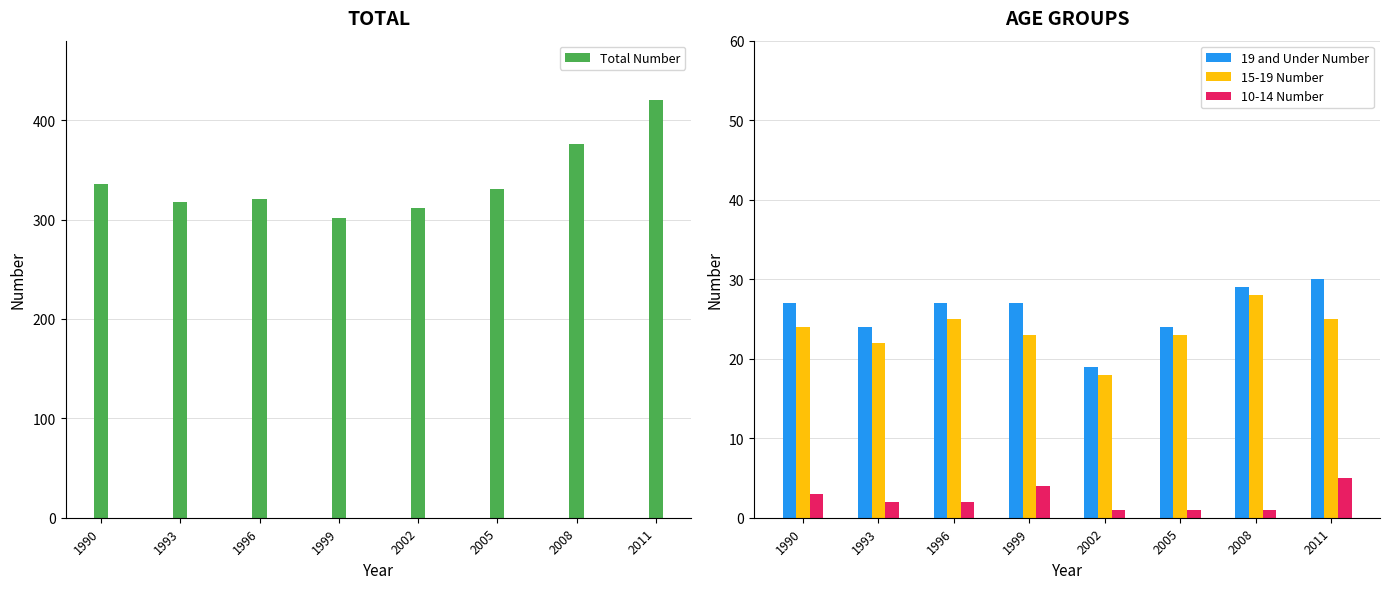

What is the maximum value for 15-19 Number?

28